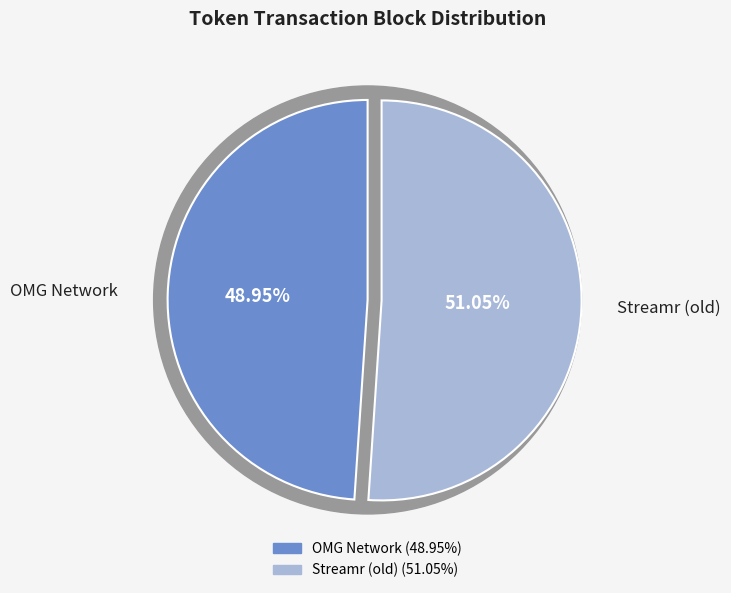

Which category has the biggest portion of the pie?

Streamr (old)